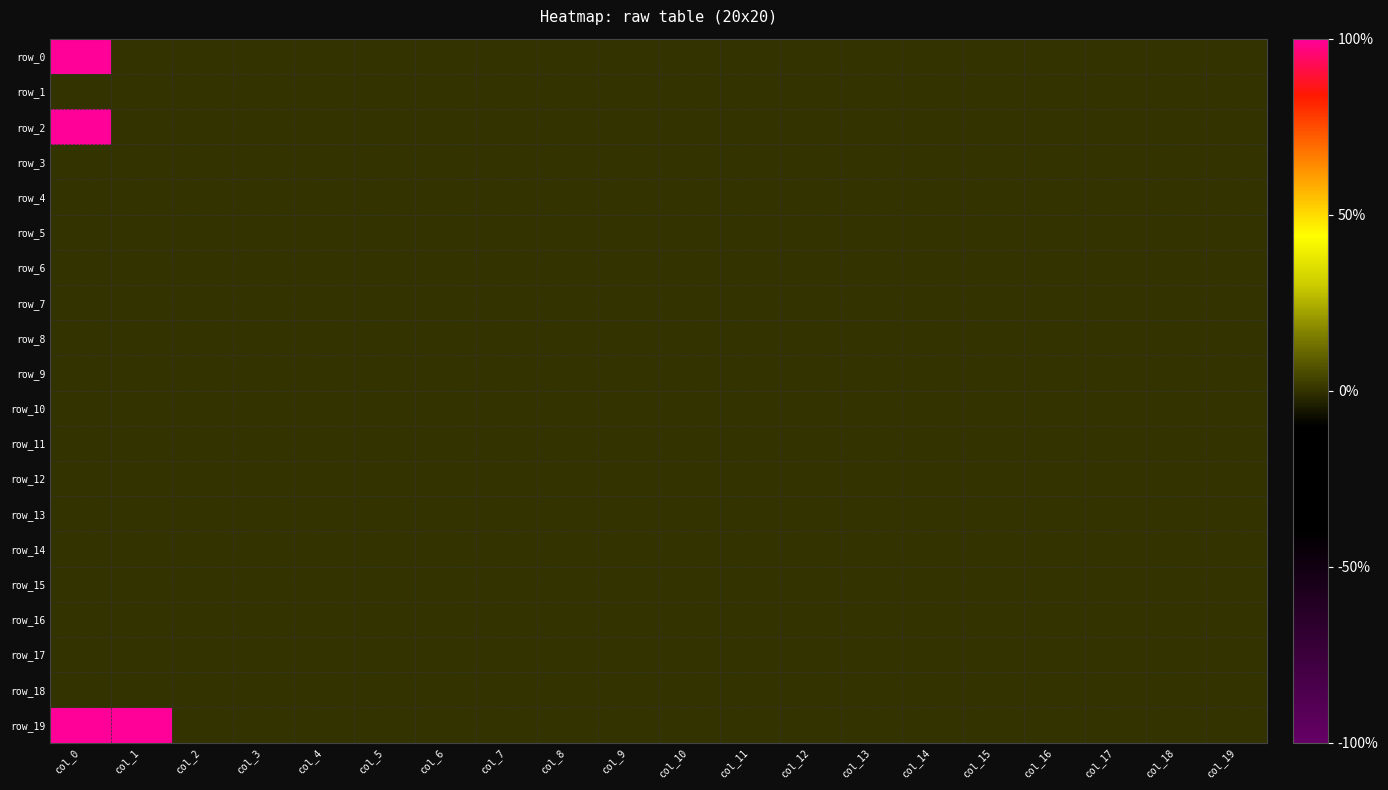

Which series has the largest range (max minus min)?

row_0